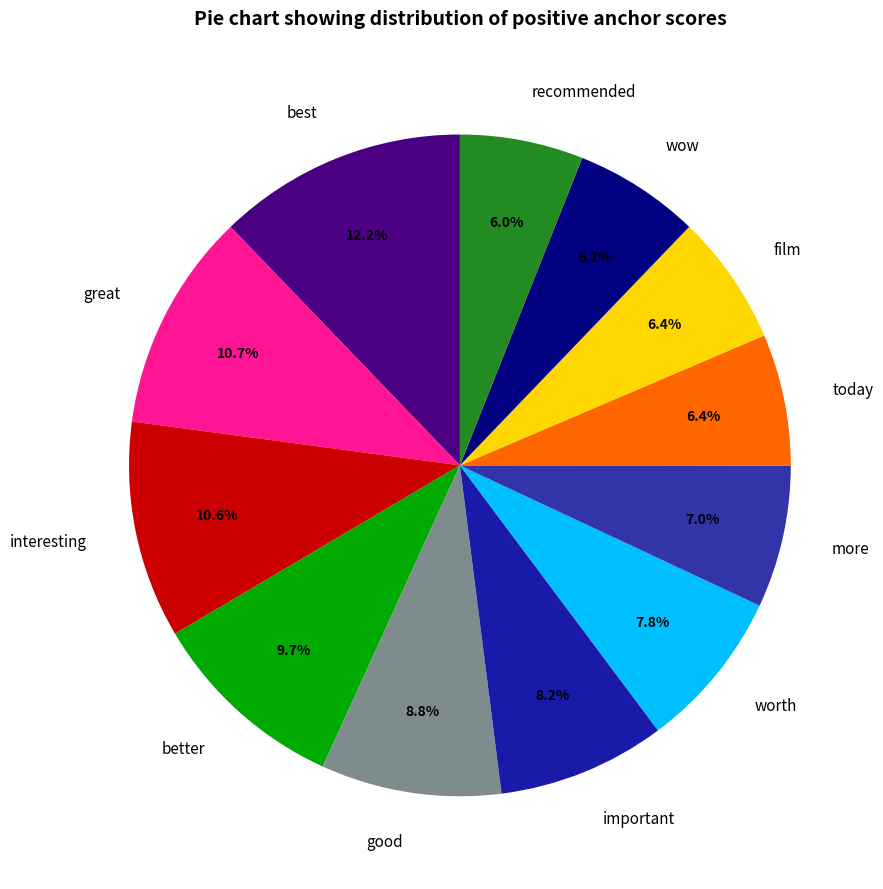

To the nearest percent, what is the difference between the largest and smallest slice percentages?

6%